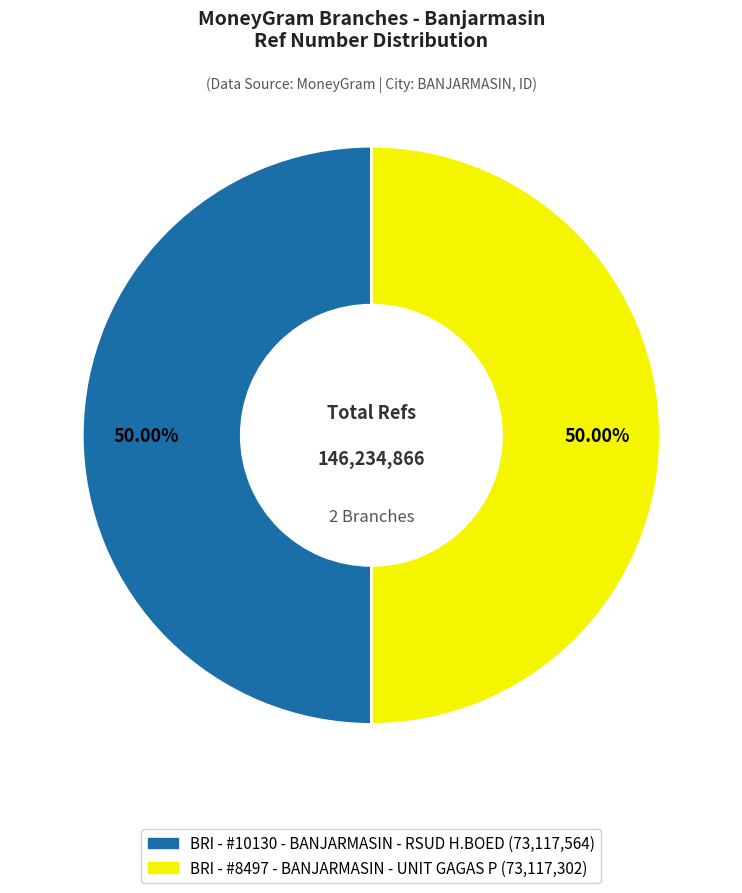

What portion of the pie excludes BRI - #10130 - BANJARMASIN - RSUD H.BOED?

50.0%